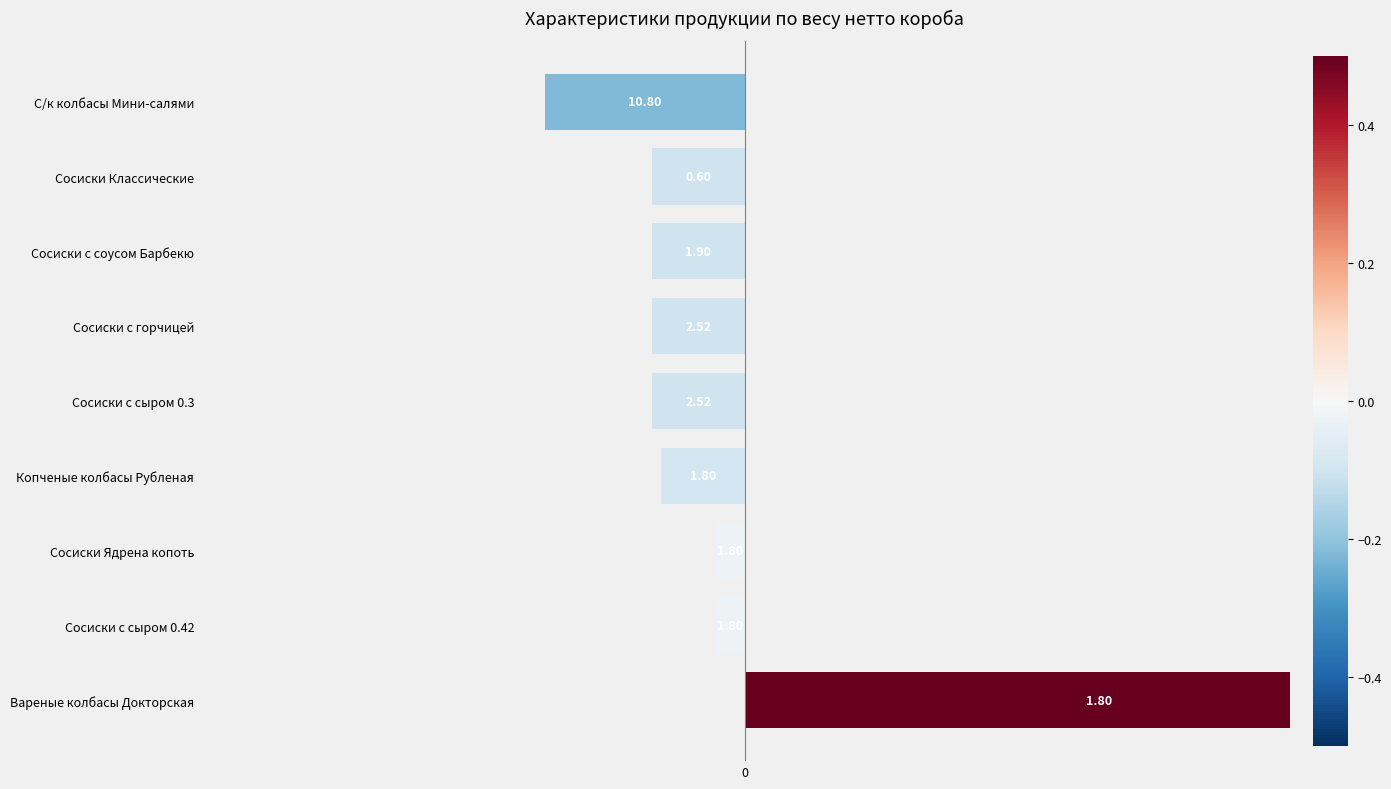

List the labels in order of value, smallest first.

С/к колбасы Мини-салями, Сосиски с сыром 0.3, Сосиски с горчицей, Сосиски с соусом Барбекю, Сосиски Классические, Копченые колбасы Рубленая, Сосиски с сыром 0.42, Сосиски Ядрена копоть, Вареные колбасы Докторская